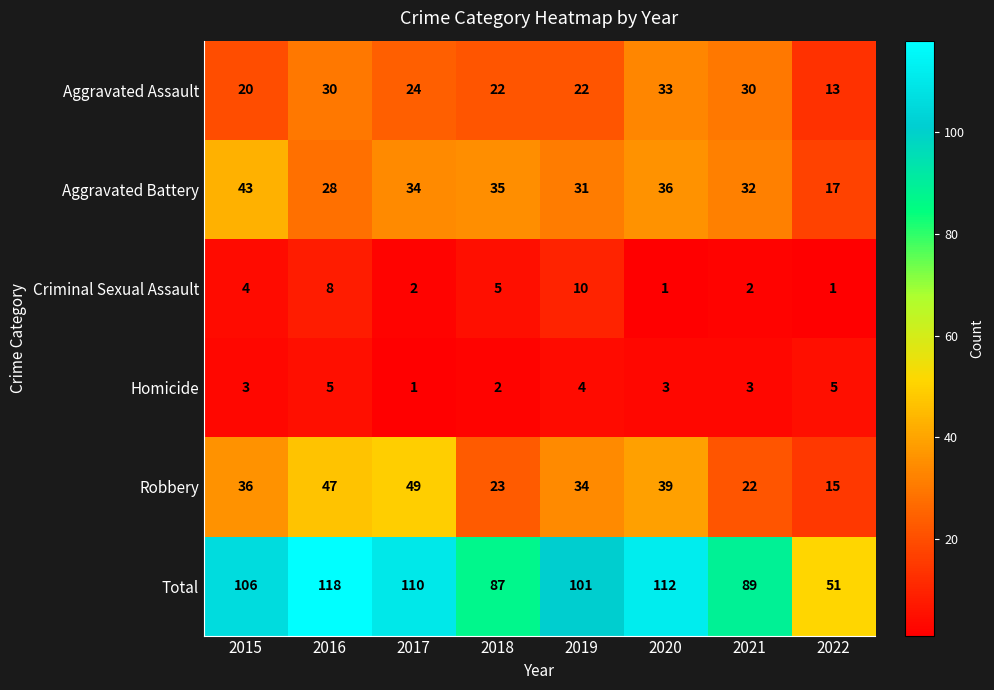

The value of Criminal Sexual Assault at 2019 is 10. True or false?

True